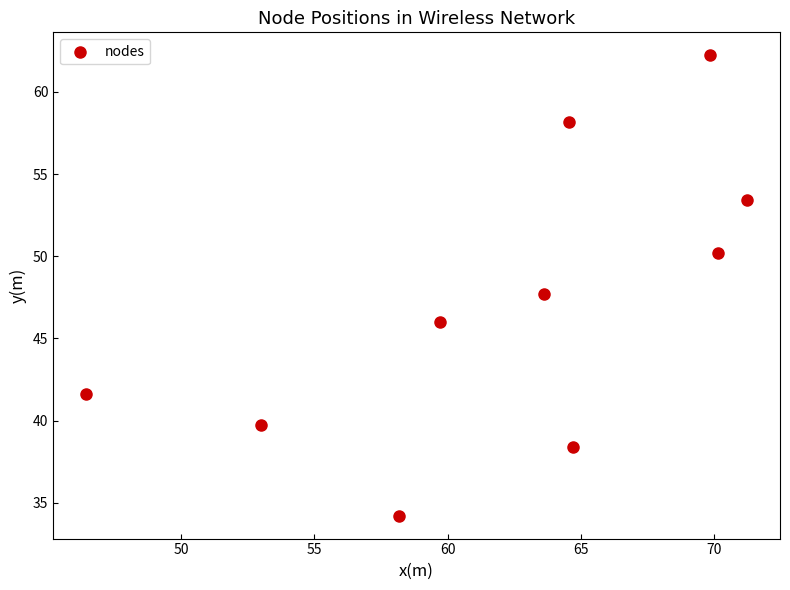

What is the range of Y values (max minus min)?

28.0